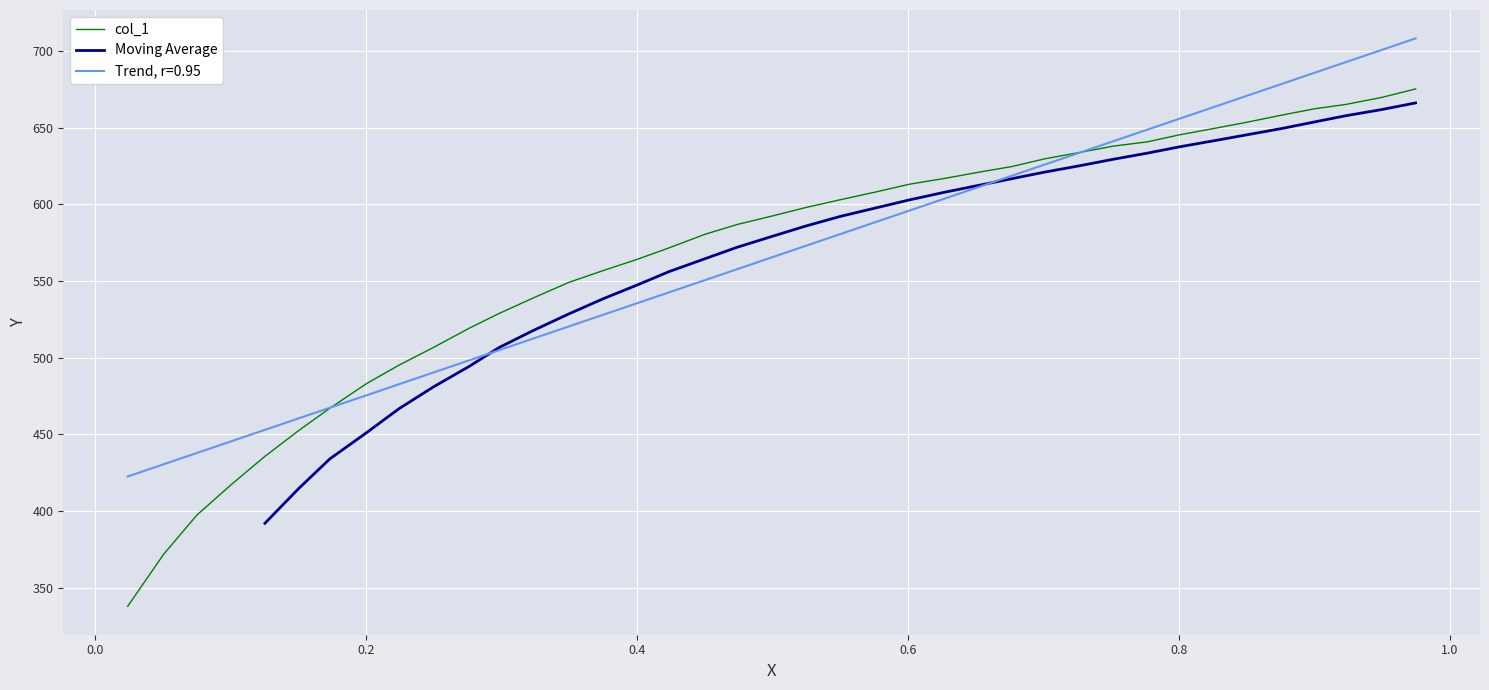

What is the maximum value for col_1?

675.2